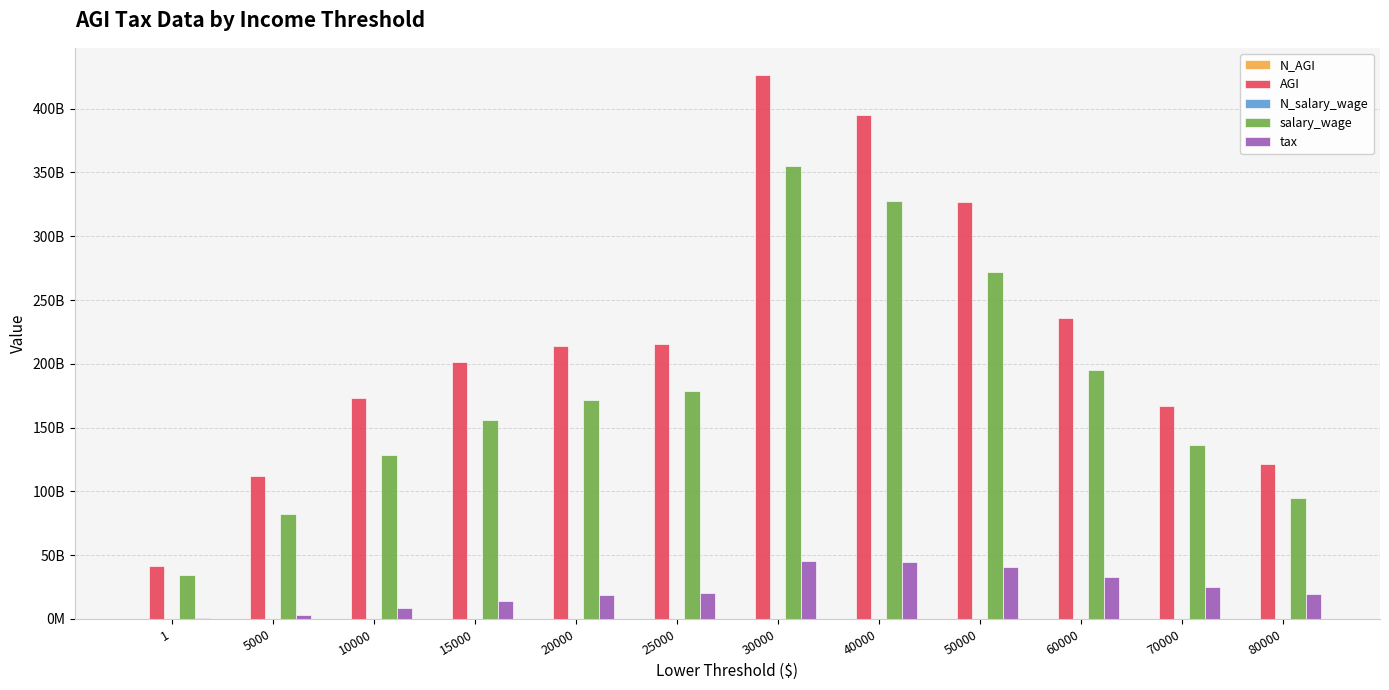

Reading right to left, transcribe all the data shown in this chart.

N_AGI: 80000=1433000	70000=2237000	60000=3657000	50000=5984000	40000=8837067	30000=12282786	25000=7838225	20000=9572317	15000=11543228	10000=13922750	5000=14952855	1=16478272
AGI: 80000=121183000000	70000=166648000000	60000=236164000000	50000=326649000000	40000=394730512000	30000=426384692000	25000=215207577000	20000=214321942000	15000=201638041000	10000=173376264000	5000=111951215000	1=41497039000
N_salary_wage: 80000=1300000	70000=2077000	60000=3360000	50000=5527000	40000=8117132	30000=11096125	25000=7076622	20000=8301602	15000=9624889	10000=11190959	5000=11836622	1=13345930
salary_wage: 80000=94859000000	70000=136707000000	60000=194770000000	50000=271826000000	40000=327775204000	30000=355079160000	25000=178689937000	20000=171275351000	15000=155727759000	10000=128659099000	5000=82284507000	1=34441886000
tax: 80000=19183000000	70000=24870000000	60000=32666000000	50000=40635000000	40000=44851708000	30000=45303446000	25000=20557463000	20000=18402064000	15000=14364554000	10000=8540277000	5000=3329800000	1=615302000